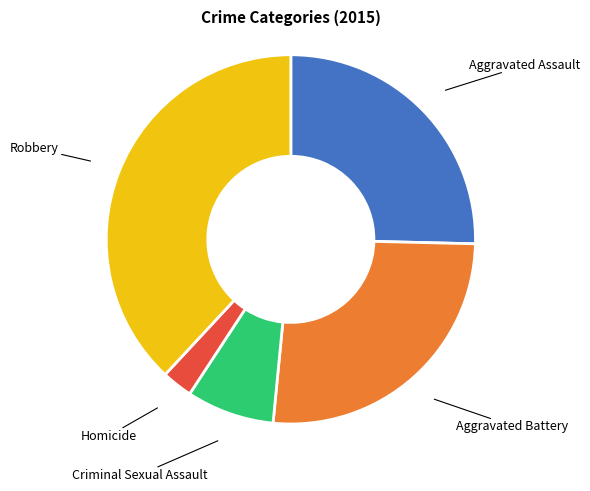

Rank the categories by value from lowest to highest.

Homicide, Criminal Sexual Assault, Aggravated Assault, Aggravated Battery, Robbery